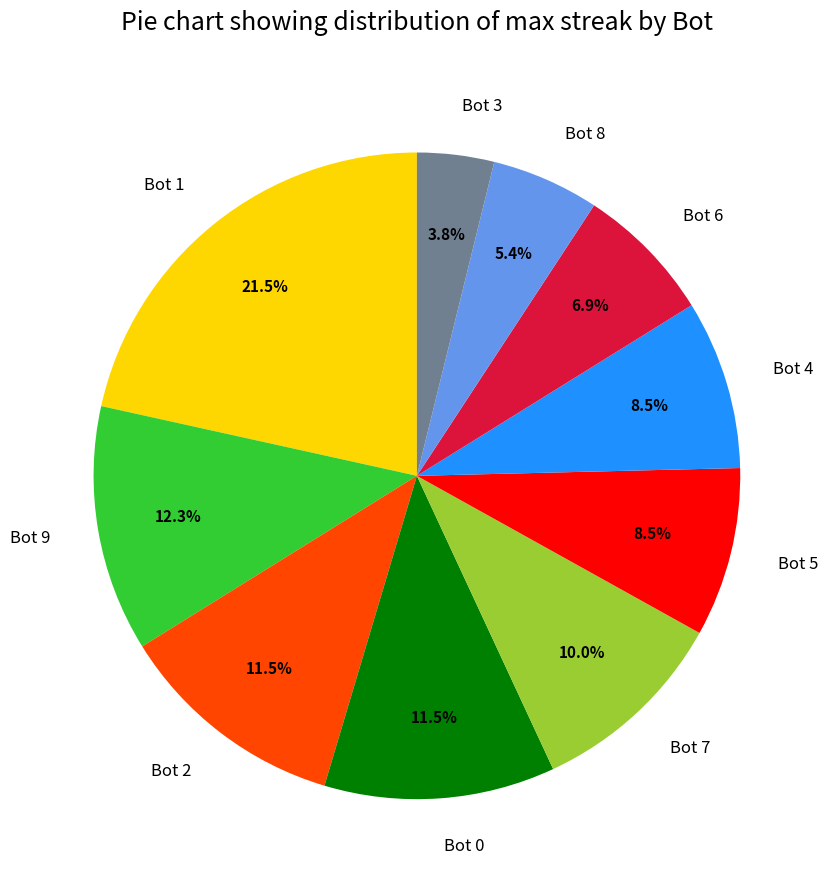

How many segments does this pie chart have?

10